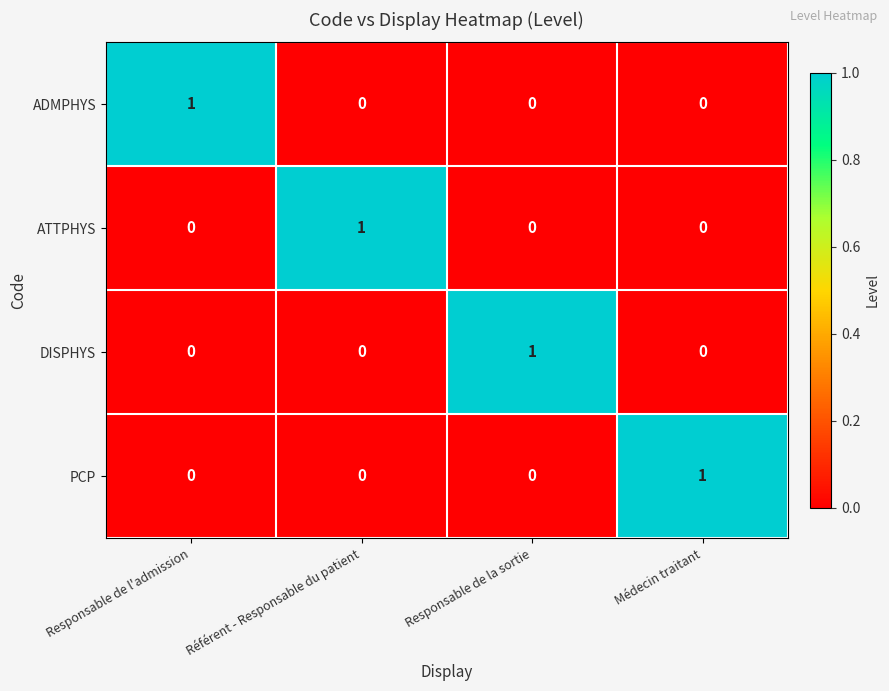

Is it true that ATTPHYS equals 0 at Responsable de la sortie?

True